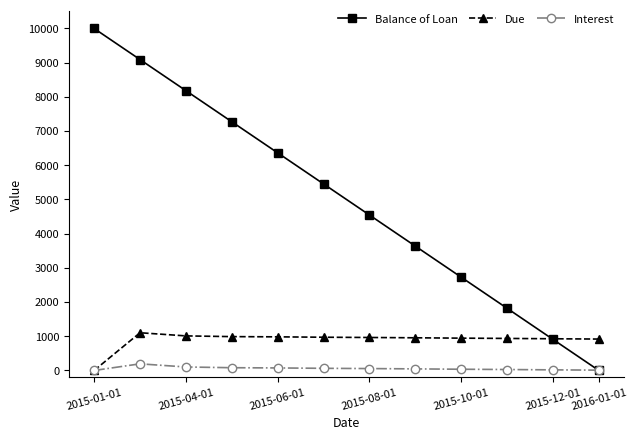

List the series in order of their peak value, lowest first.

Interest, Due, Balance of Loan